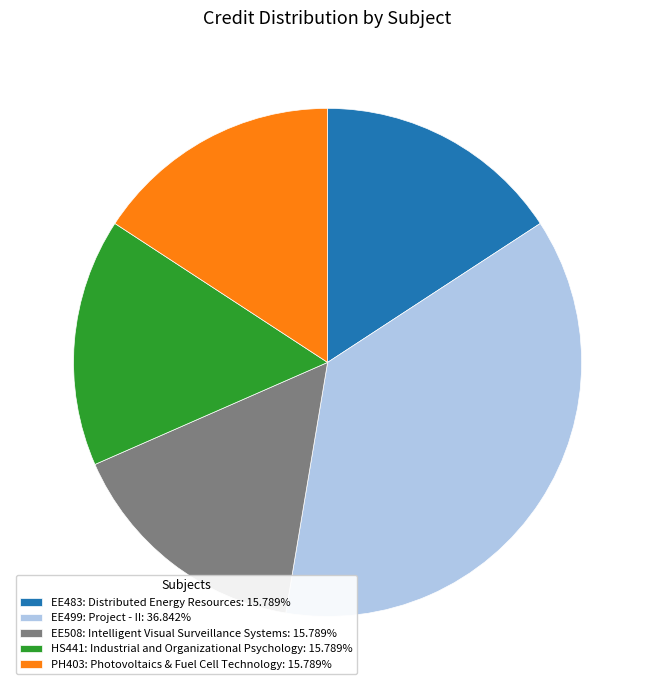

True or false: EE499: Project - II accounts for 44% of the total.

False